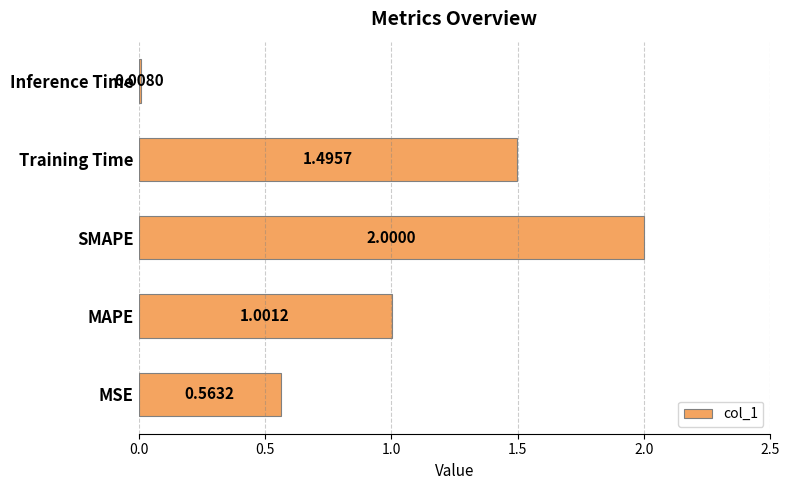

Where is the data nearest to the value 1?

MAPE